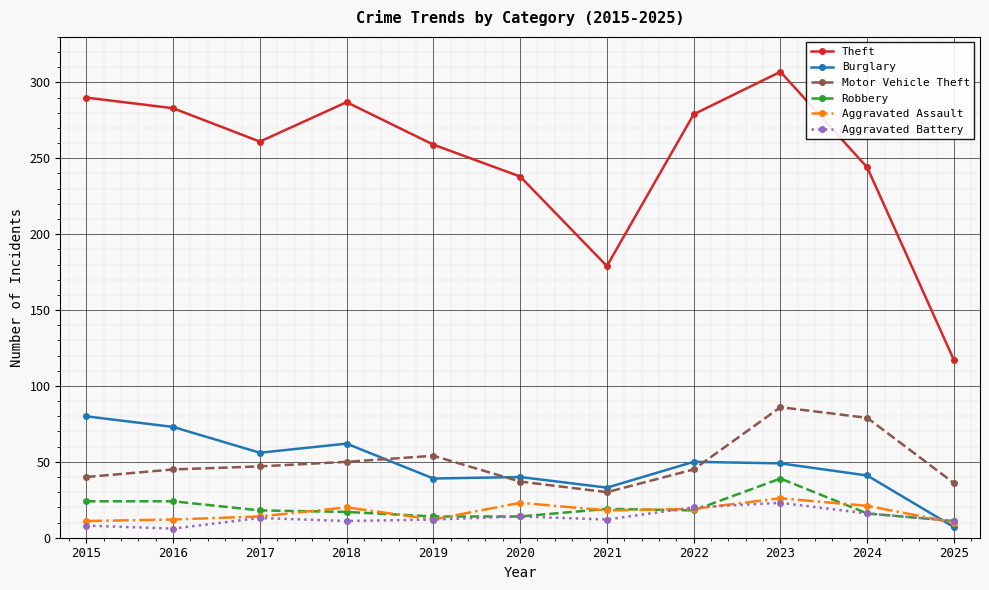

The Motor Vehicle Theft series shows 117 at 2023. True or false?

False